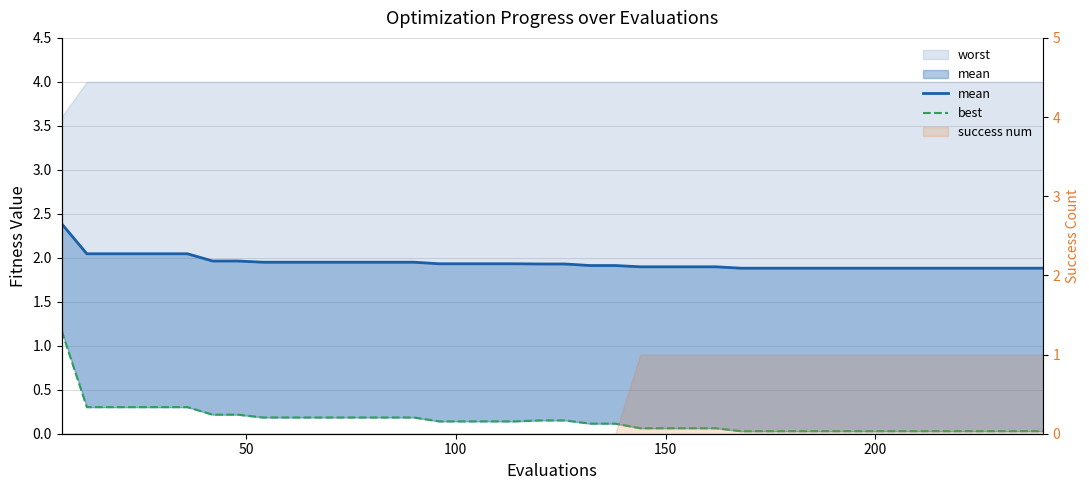

How many data points does each series have?

40